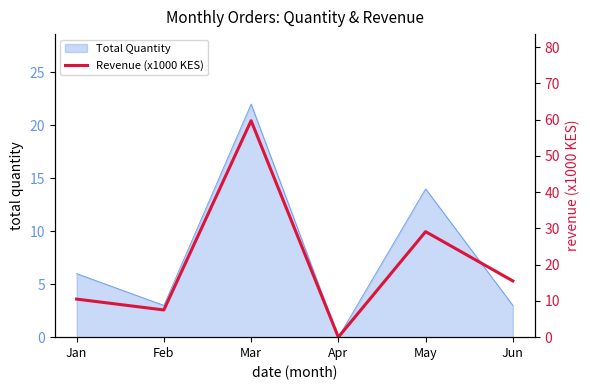

Which category has the lowest value in the Total Quantity series?

Apr